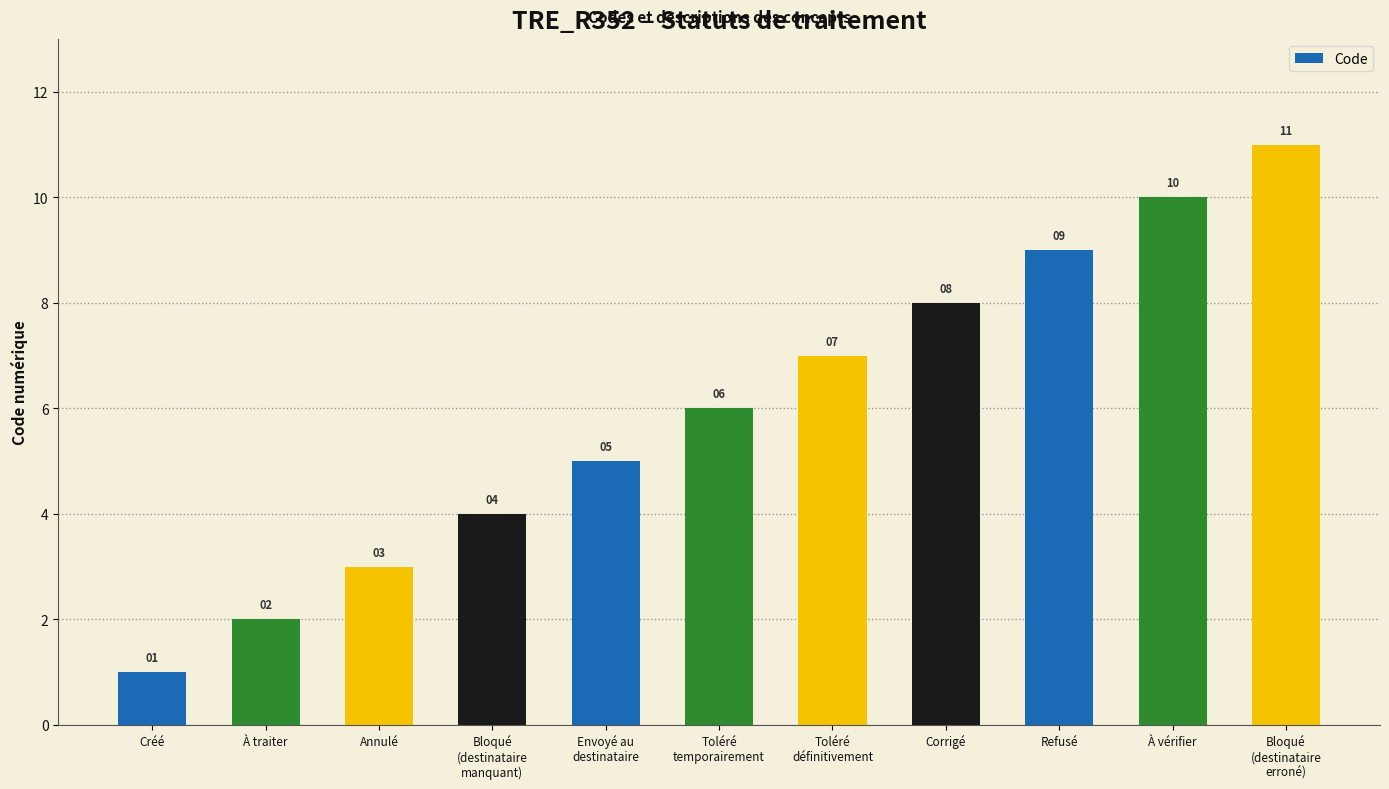

How many bars are there in total?

11